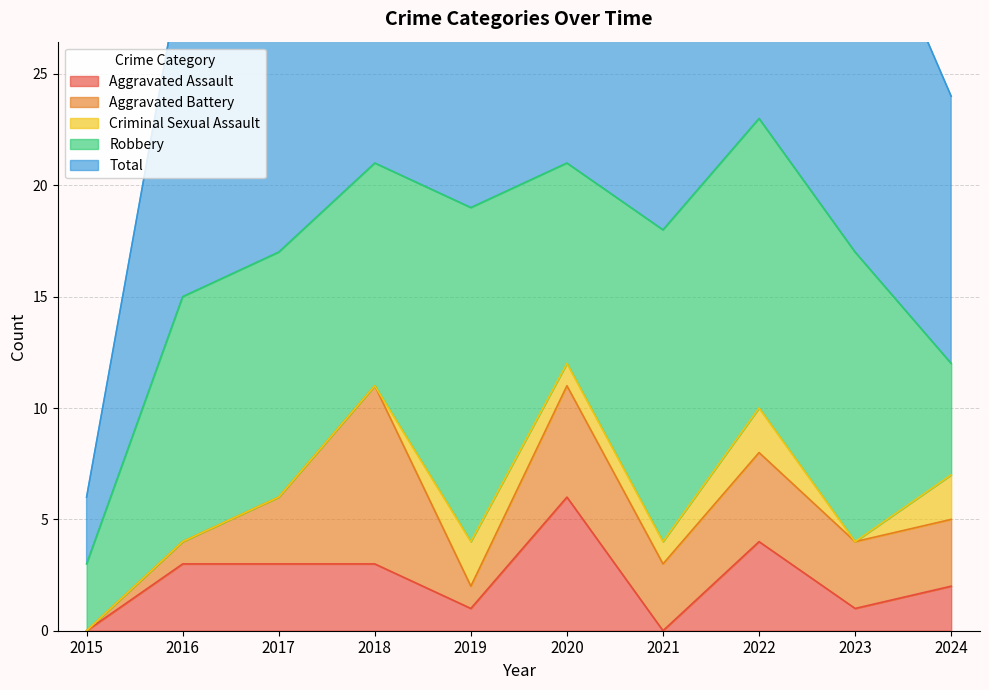

True or false: Total and Robbery intersect in this chart.

False